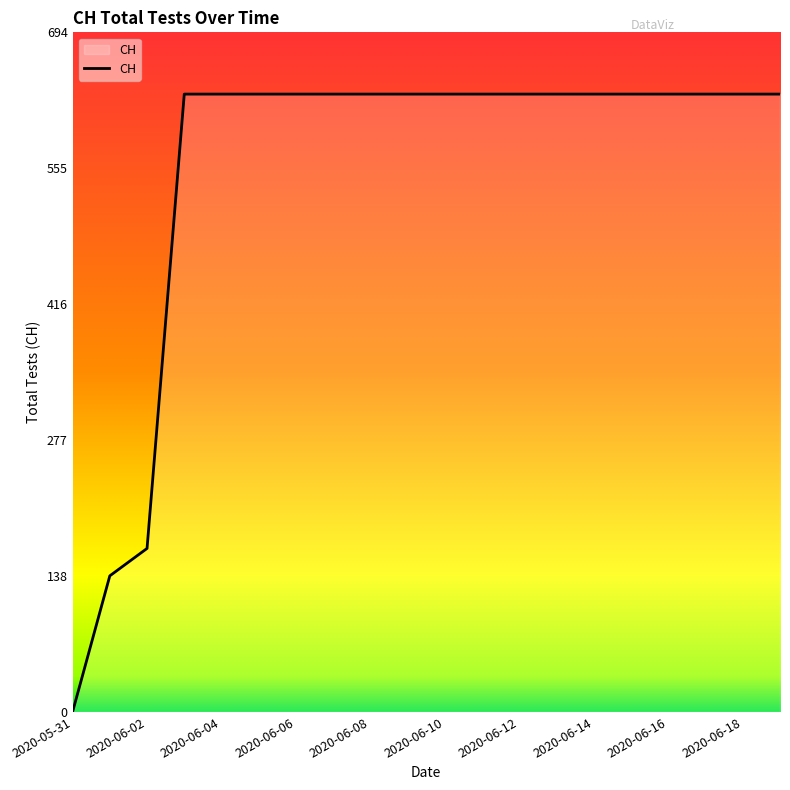

What is the greatest value displayed?

631